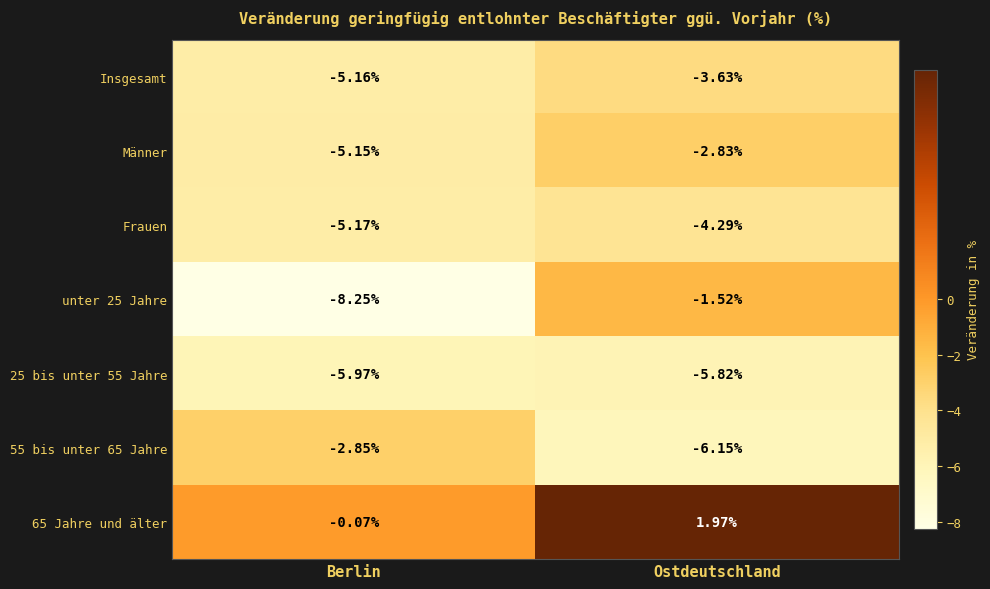

Rank the categories by 55 bis unter 65 Jahre value from highest to lowest.

Berlin, Ostdeutschland